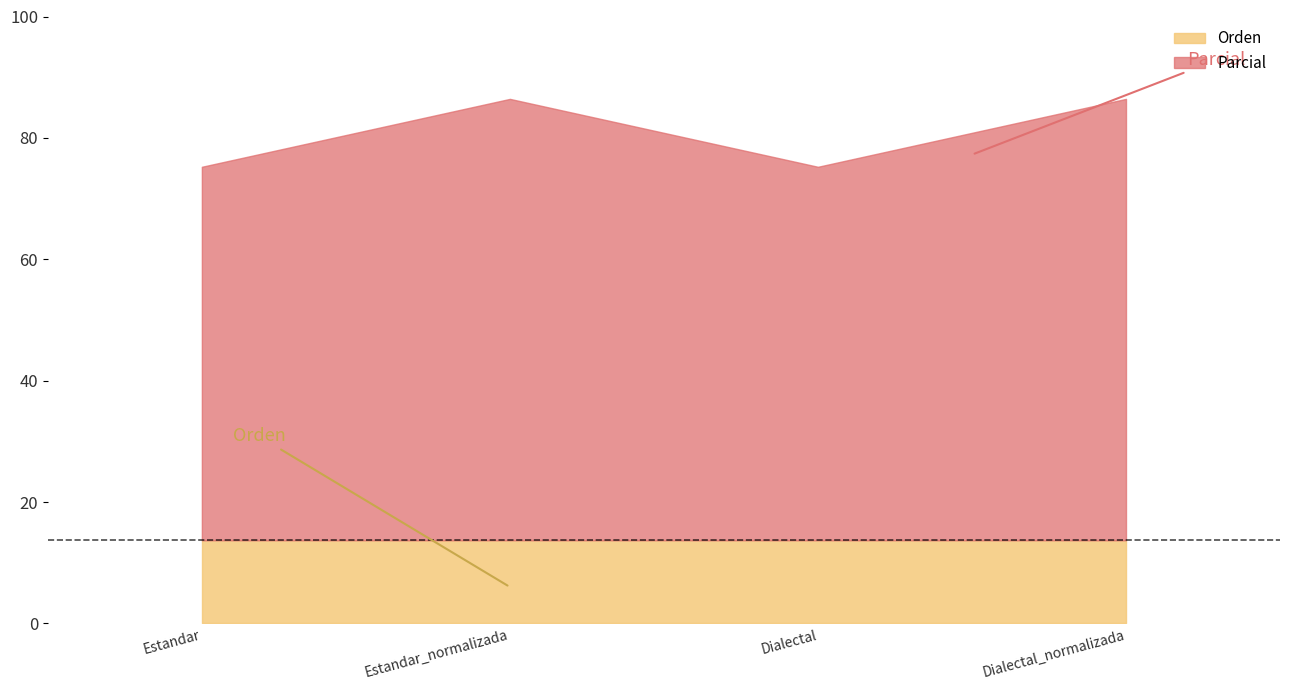

Reading left to right, what are all the values shown in this chart?

Parcial: Estandar=61.5	Estandar_normalizada=72.7	Dialectal=61.5	Dialectal_normalizada=72.7
Orden: Estandar=13.7	Estandar_normalizada=13.7	Dialectal=13.7	Dialectal_normalizada=13.7